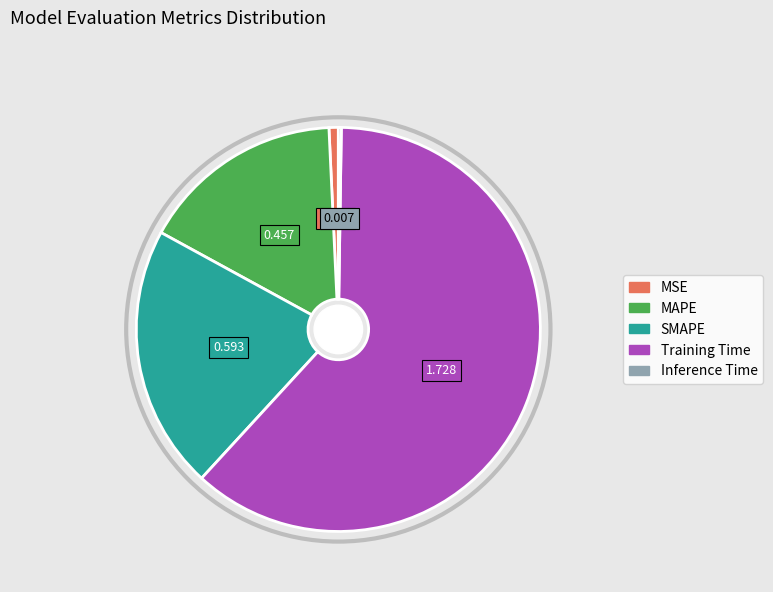

Which has a higher value, MAPE or MSE?

MAPE